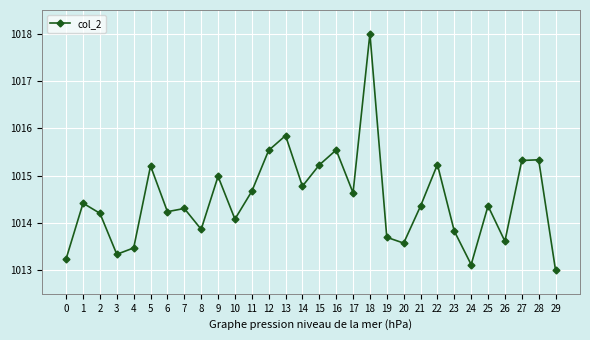

What is the difference between the maximum and minimum values?

5.0